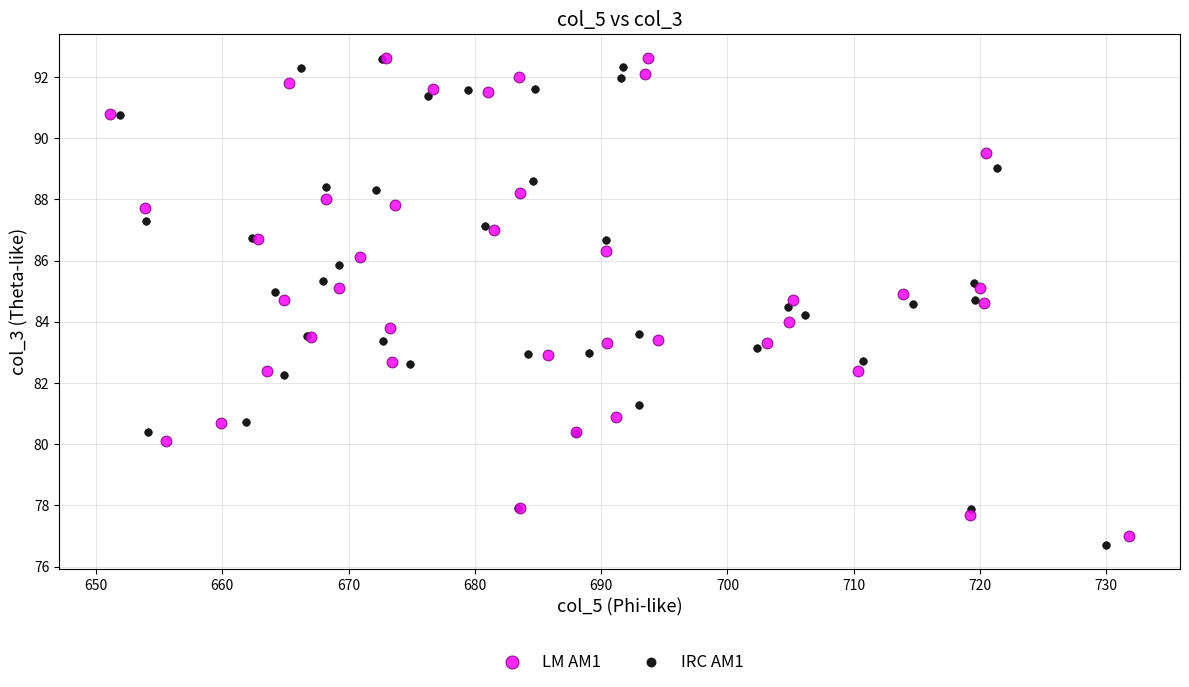

What are all the series names shown in the legend?

LM AM1, IRC AM1